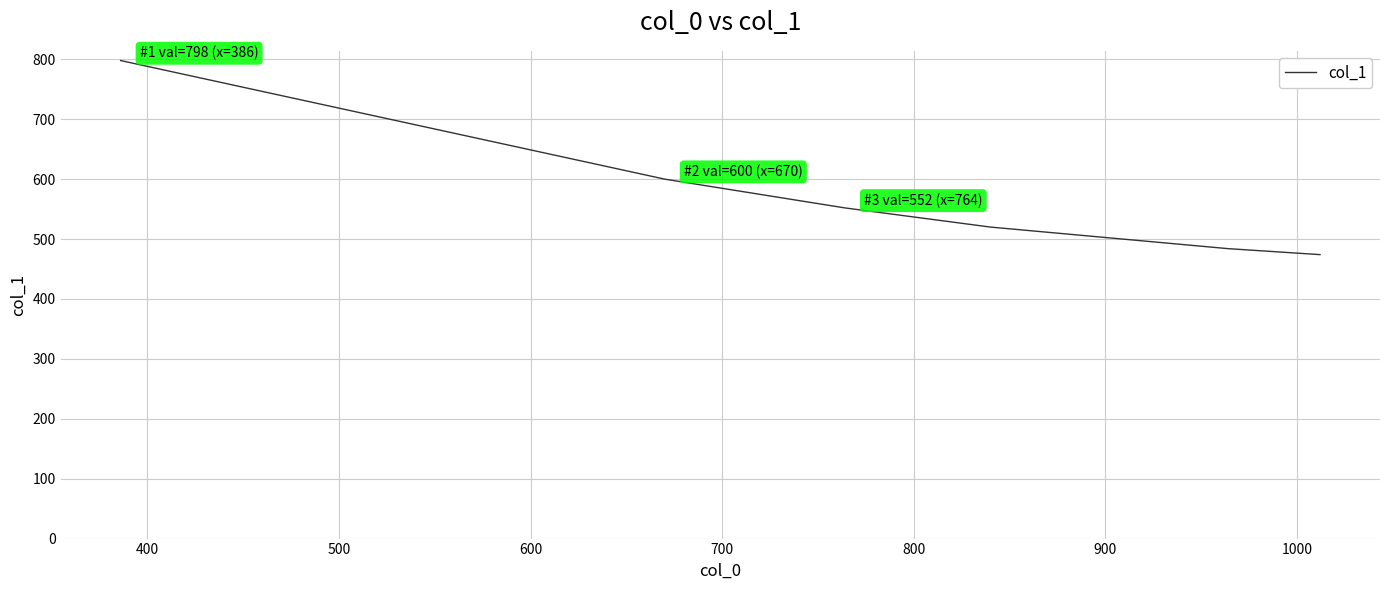

What is the minimum value shown in the chart?

474